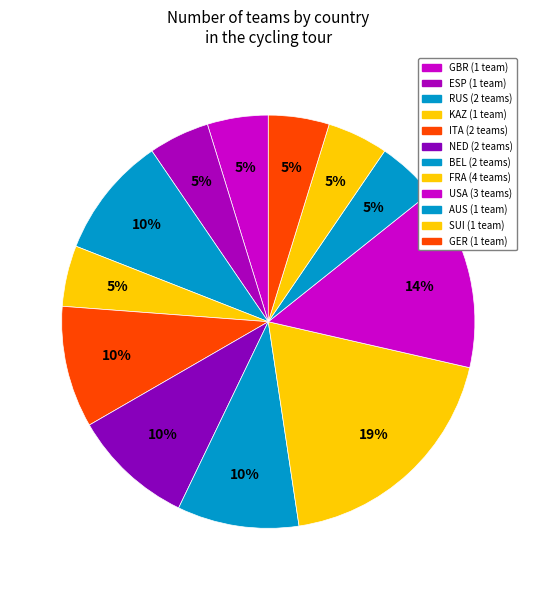

What percentage is the FRA slice, to the nearest percent?

19%